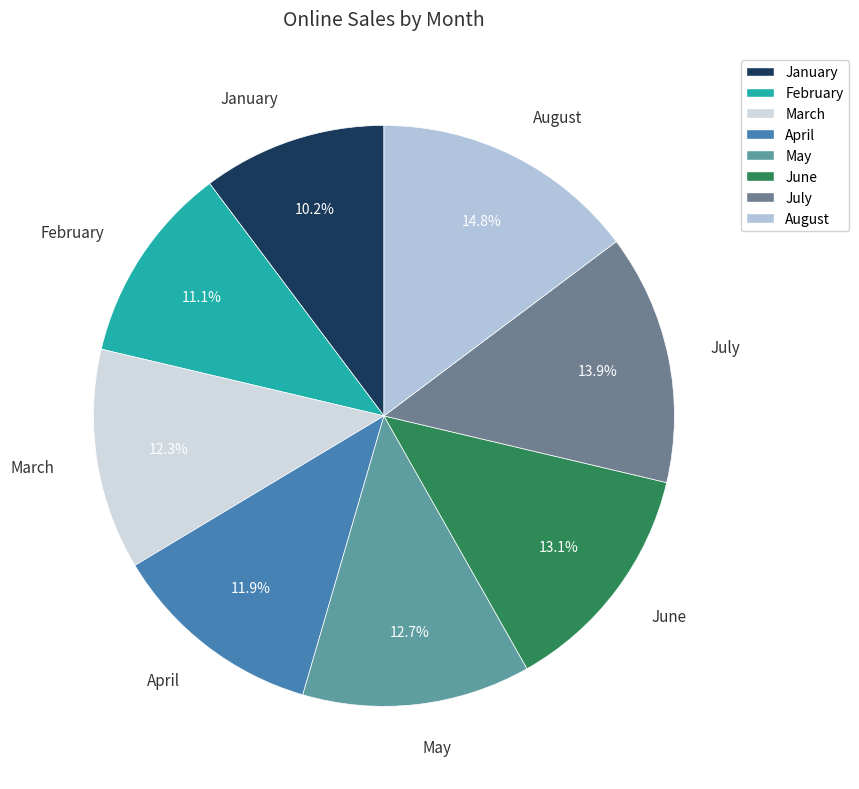

Does May account for over 50% of the chart?

No